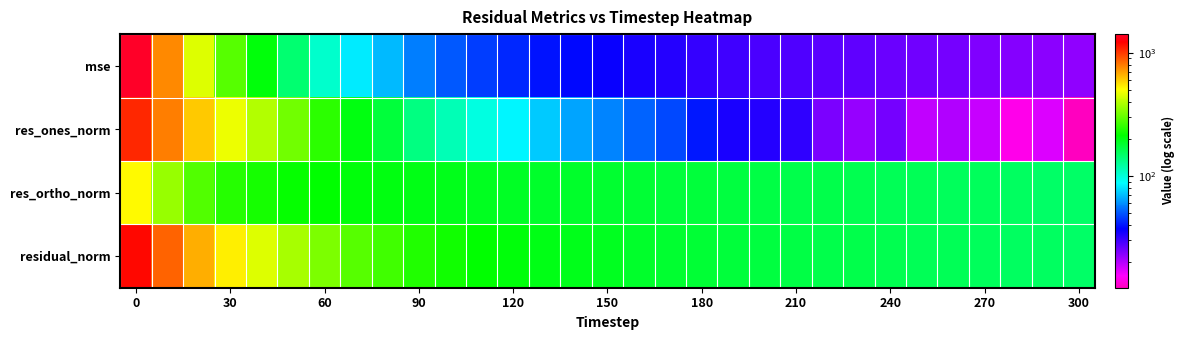

At how many categories does at least one series exceed 527?

4